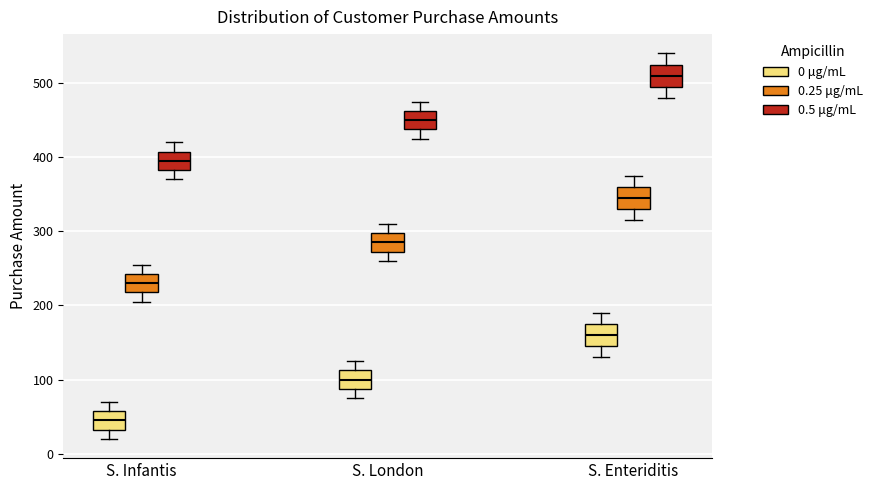

Reading left to right, transcribe this box plot: for each box, give where its median line is, the range the box spans, and where its two whiskers end, as read against the y-axis. The values are not printed on the chart, so give them approximately, as read against the axis.

S. Infantis (0 μg/mL): median 50, box 30 to 60, whiskers 20 to 70
S. Infantis (0.25 μg/mL): median 230, box 220 to 240, whiskers 210 to 260
S. Infantis (0.5 μg/mL): median 400, box 380 to 410, whiskers 370 to 420
S. London (0 μg/mL): median 100, box 90 to 110, whiskers 80 to 130
S. London (0.25 μg/mL): median 290, box 270 to 300, whiskers 260 to 310
S. London (0.5 μg/mL): median 450, box 440 to 460, whiskers 430 to 480
S. Enteriditis (0 μg/mL): median 160, box 150 to 180, whiskers 130 to 190
S. Enteriditis (0.25 μg/mL): median 350, box 330 to 360, whiskers 320 to 380
S. Enteriditis (0.5 μg/mL): median 510, box 500 to 530, whiskers 480 to 540